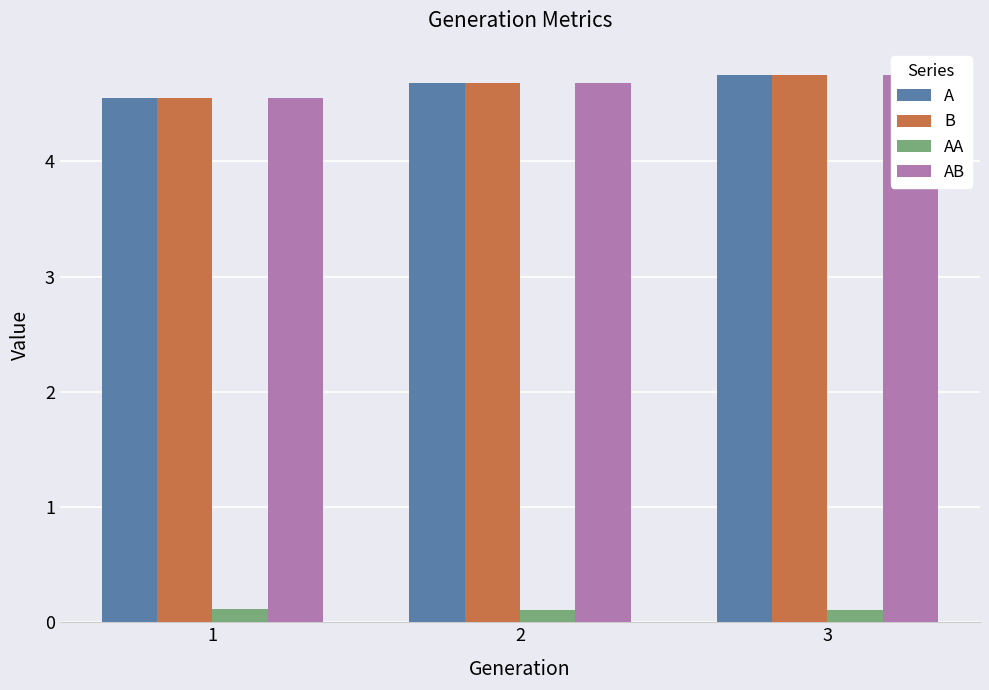

List the series in order of their peak value, highest first.

A, B, AB, AA